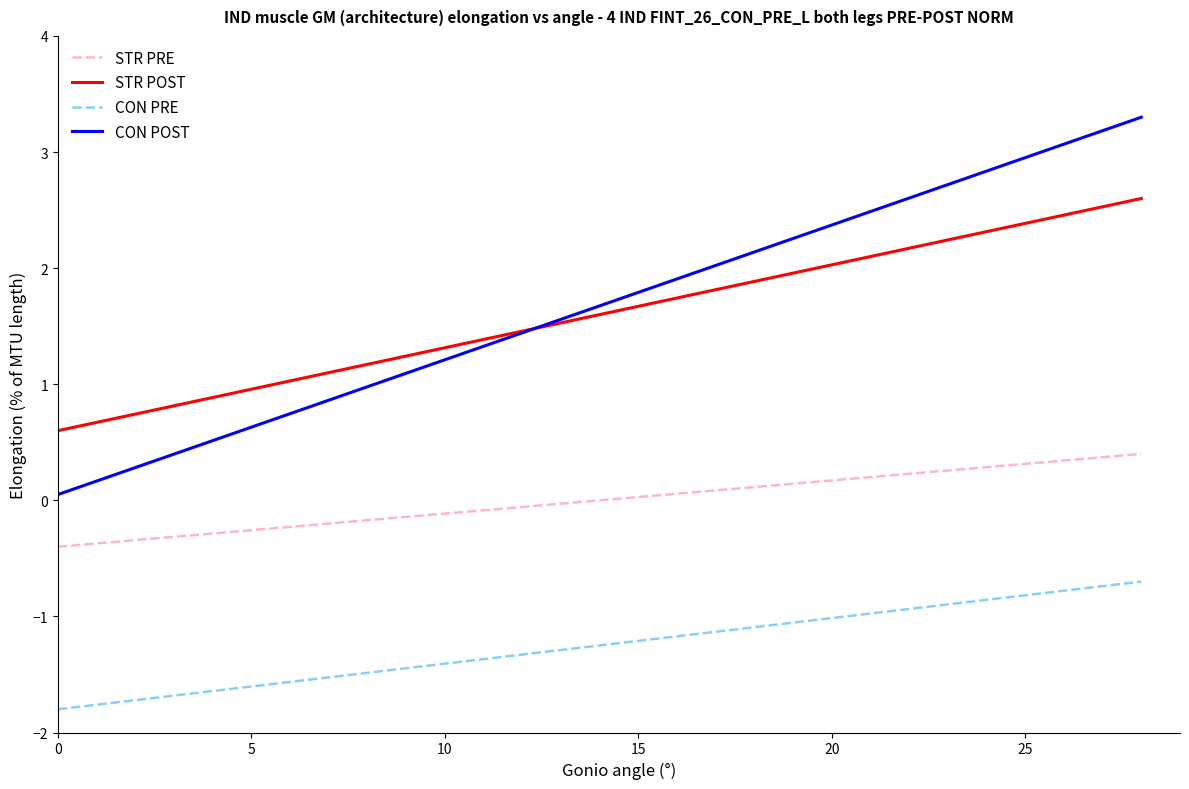

Which series has the widest spread of values?

CON POST